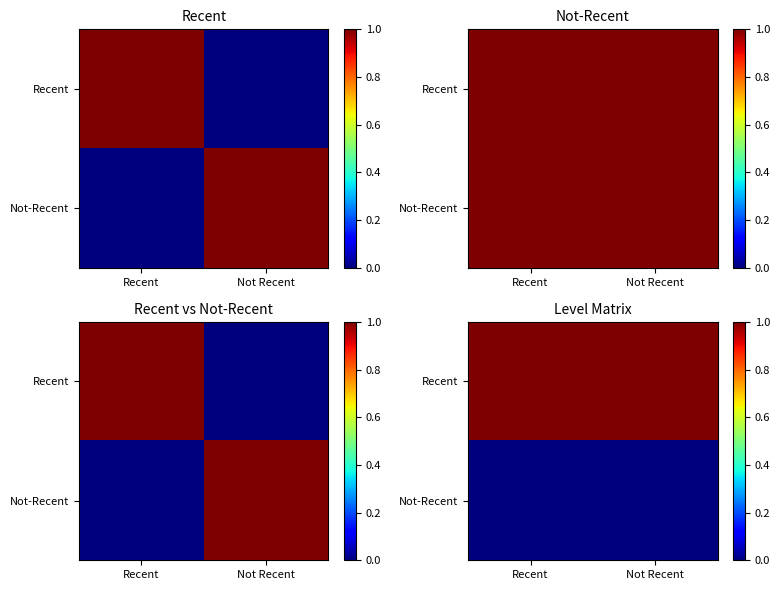

True or false: Not-Recent has a value of 0 at Not Recent.

True